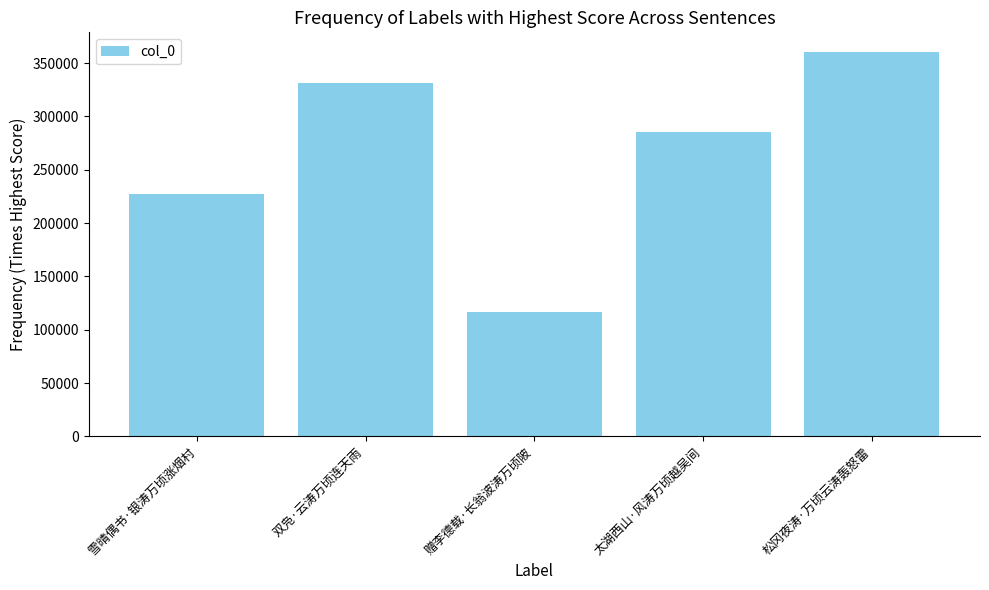

What is the greatest value displayed?

360882